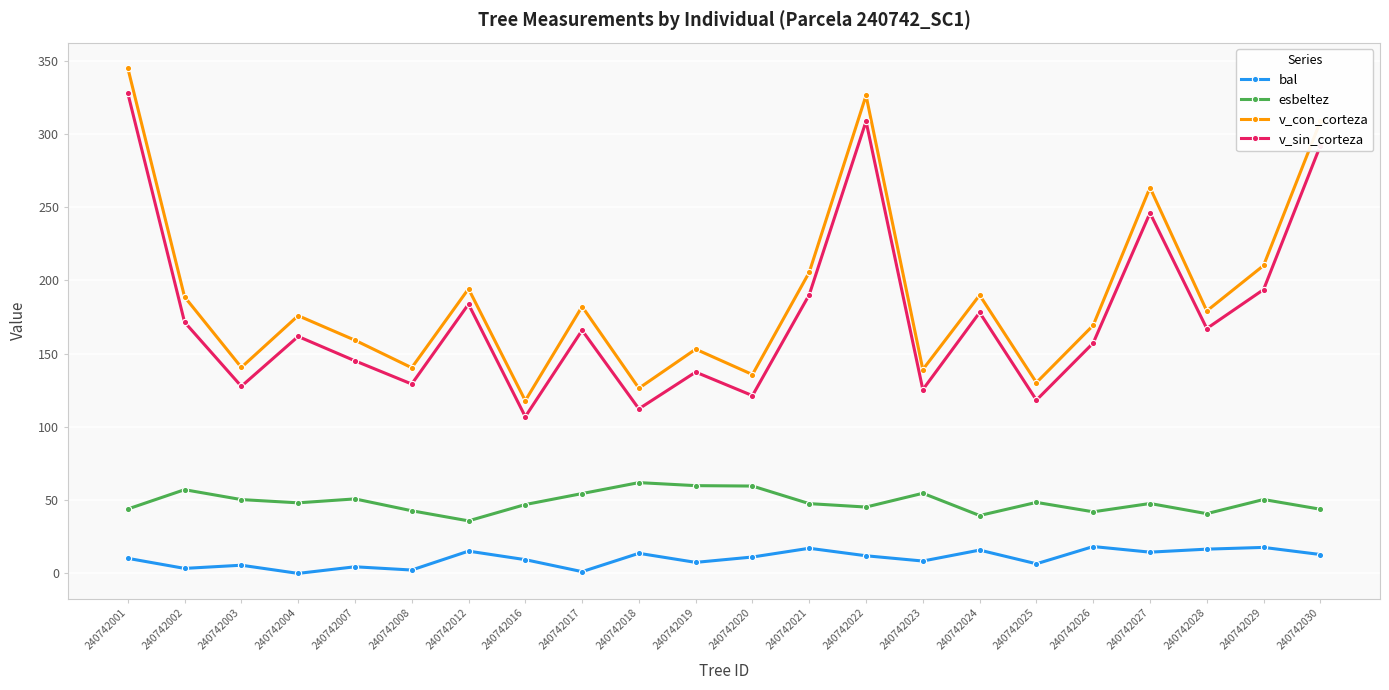

True or false: v_con_corteza and v_sin_corteza intersect in this chart.

False